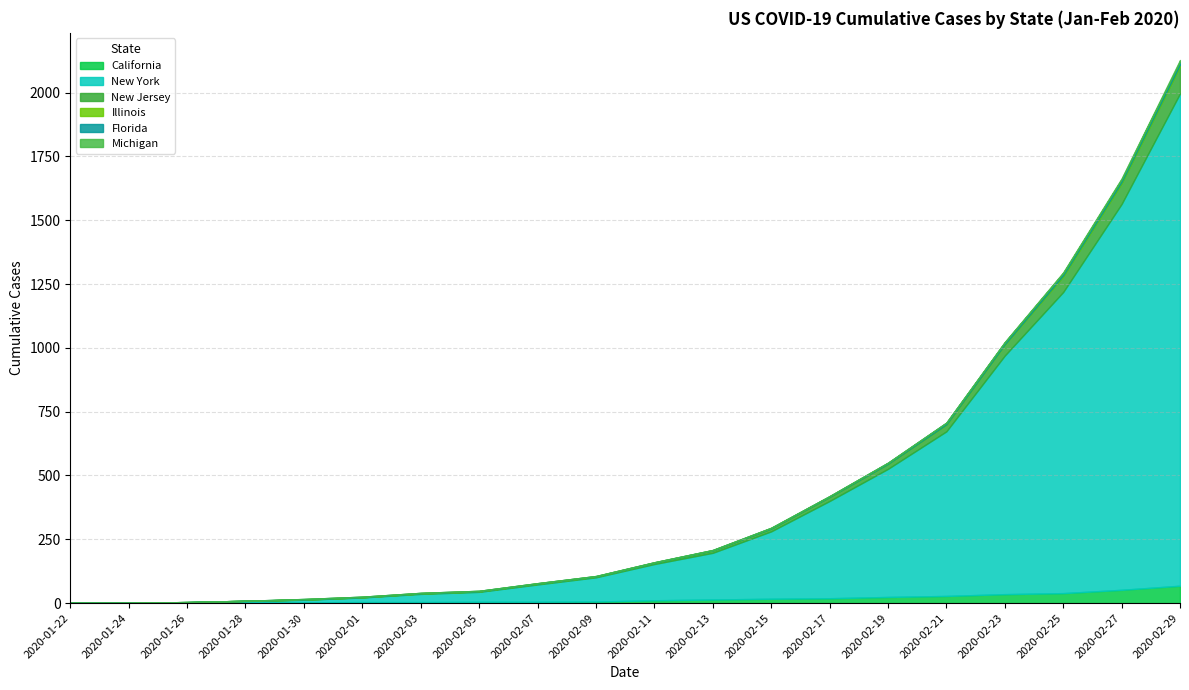

At which label does New Jersey first exceed 5?

2020-02-13